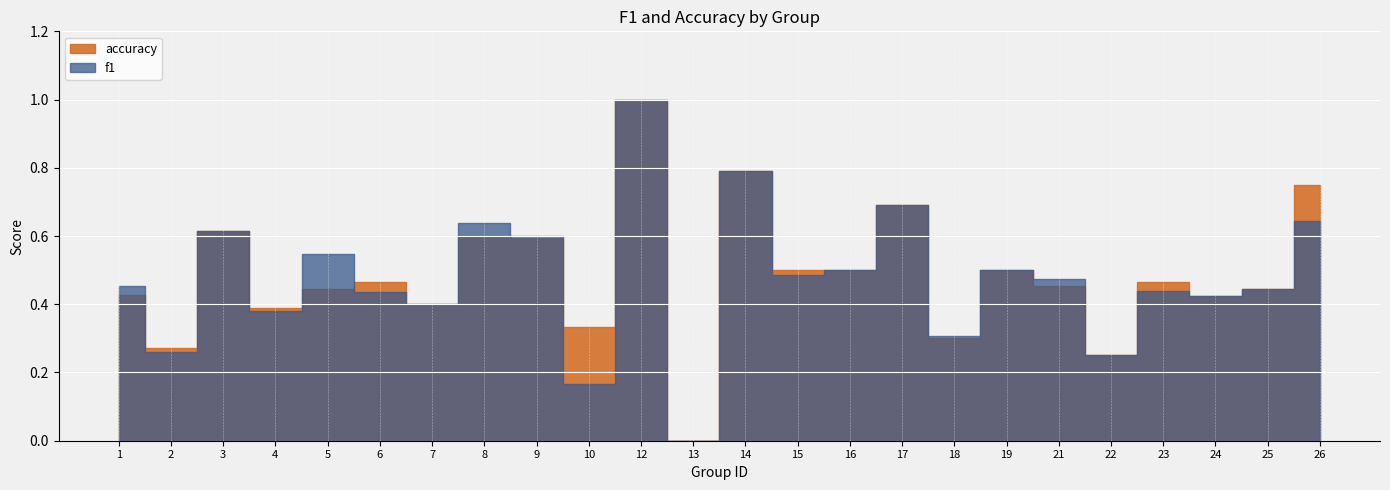

Rank the series by their average value, from highest to lowest.

accuracy, f1